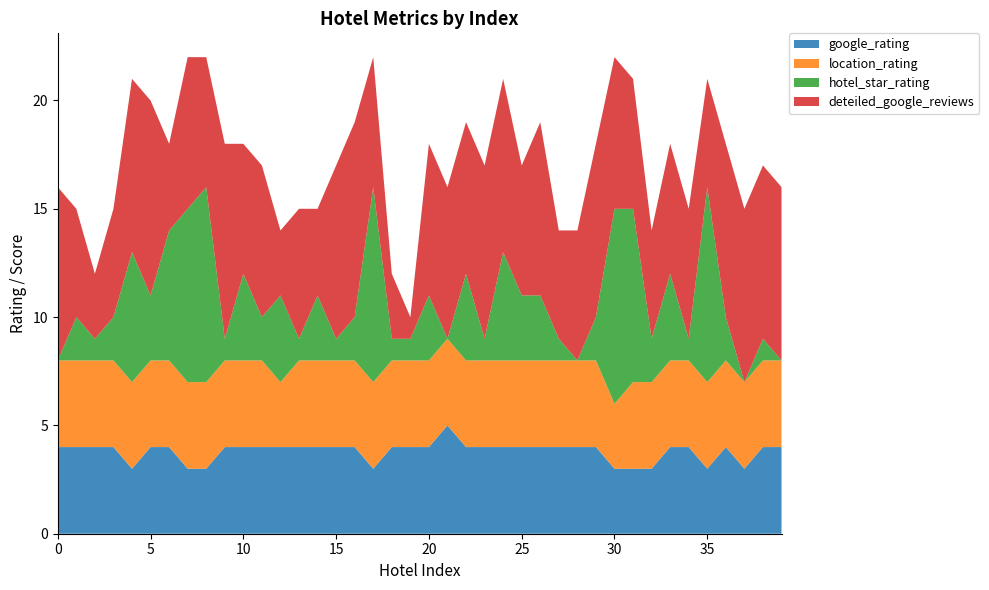

Reading right to left, list all the values displayed in this chart.

google_rating: 39=4	38=4	37=3	36=4	35=3	34=4	33=4	32=3	31=3	30=3	29=4	28=4	27=4	26=4	25=4	24=4	23=4	22=4	21=5	20=4	19=4	18=4	17=3	16=4	15=4	14=4	13=4	12=4	11=4	10=4	9=4	8=3	7=3	6=4	5=4	4=3	3=4	2=4	1=4	0=4
location_rating: 39=4	38=4	37=4	36=4	35=4	34=4	33=4	32=4	31=4	30=3	29=4	28=4	27=4	26=4	25=4	24=4	23=4	22=4	21=4	20=4	19=4	18=4	17=4	16=4	15=4	14=4	13=4	12=3	11=4	10=4	9=4	8=4	7=4	6=4	5=4	4=4	3=4	2=4	1=4	0=4
hotel_star_rating: 39=0	38=1	37=0	36=2	35=9	34=1	33=4	32=2	31=8	30=9	29=2	28=0	27=1	26=3	25=3	24=5	23=1	22=4	21=0	20=3	19=1	18=1	17=9	16=2	15=1	14=3	13=1	12=4	11=2	10=4	9=1	8=9	7=8	6=6	5=3	4=6	3=2	2=1	1=2	0=0
deteiled_google_reviews: 39=8	38=8	37=8	36=8	35=5	34=6	33=6	32=5	31=6	30=7	29=8	28=6	27=5	26=8	25=6	24=8	23=8	22=7	21=7	20=7	19=1	18=3	17=6	16=9	15=8	14=4	13=6	12=3	11=7	10=6	9=9	8=6	7=7	6=4	5=9	4=8	3=5	2=3	1=5	0=8